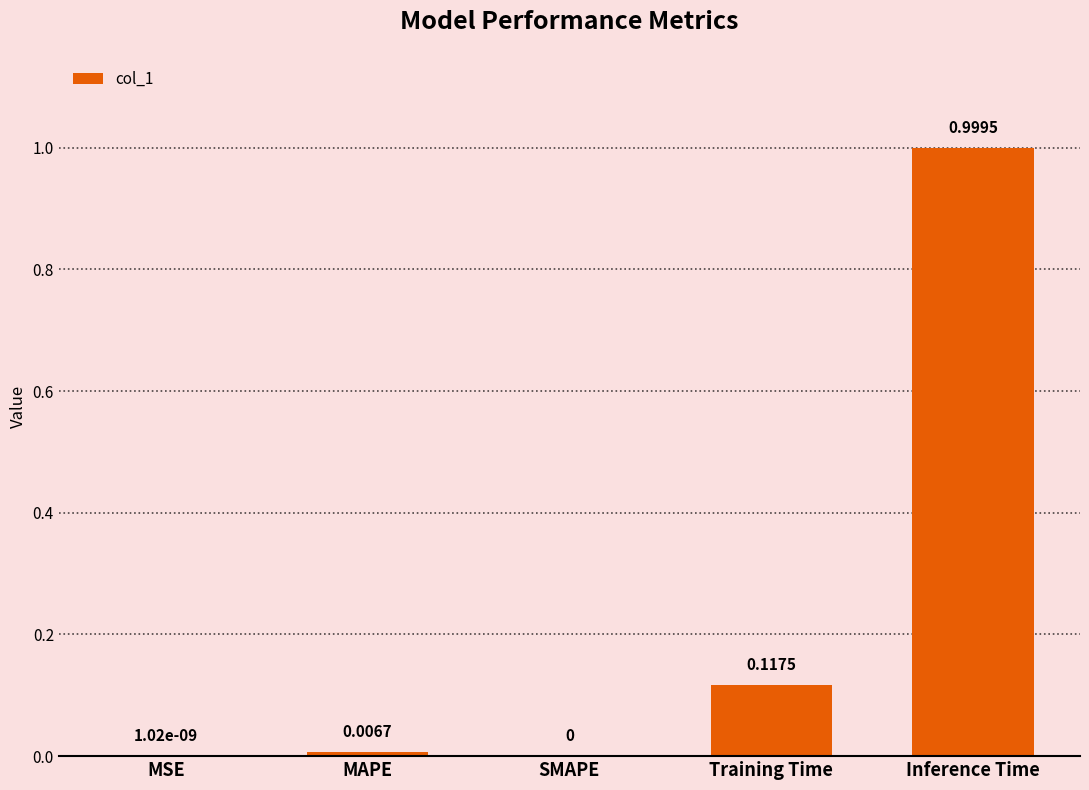

Are the bars horizontal?

No